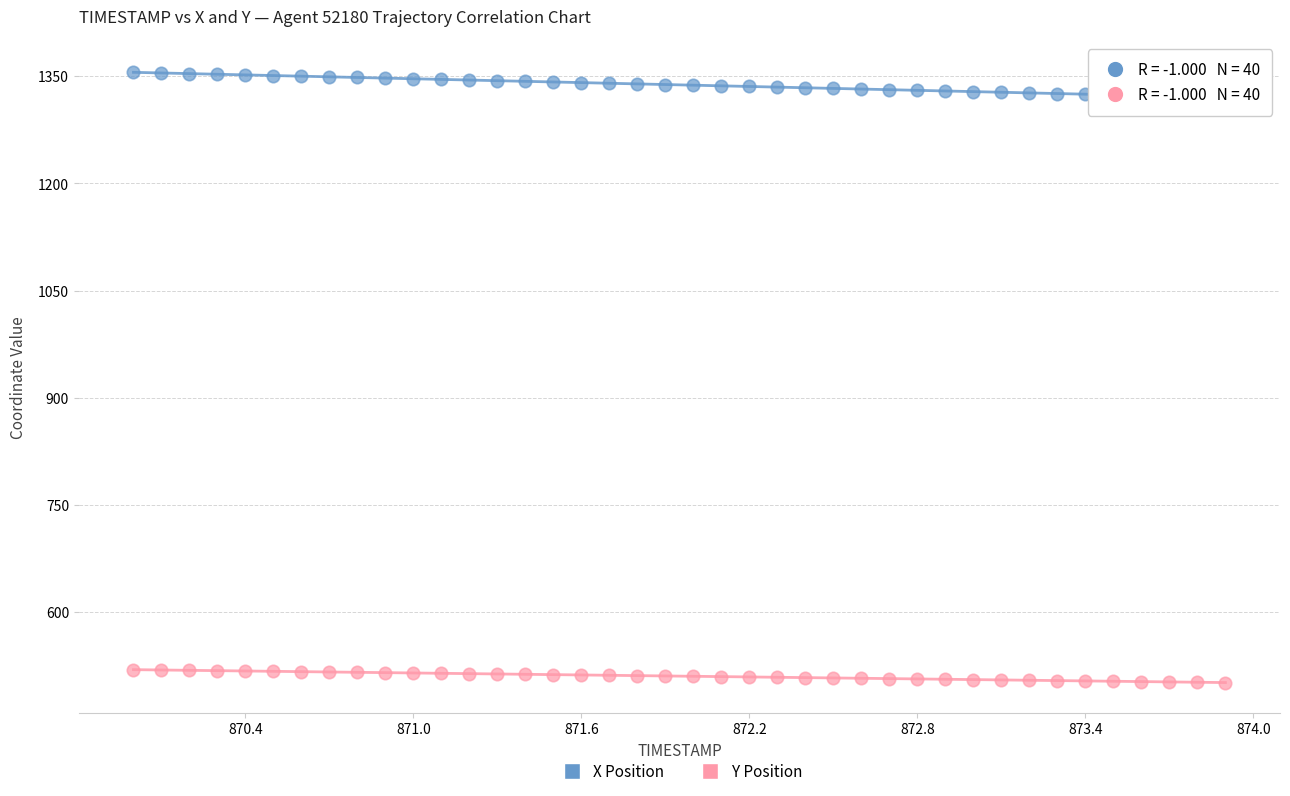

Which series has the largest Y range (max minus min)?

X Position